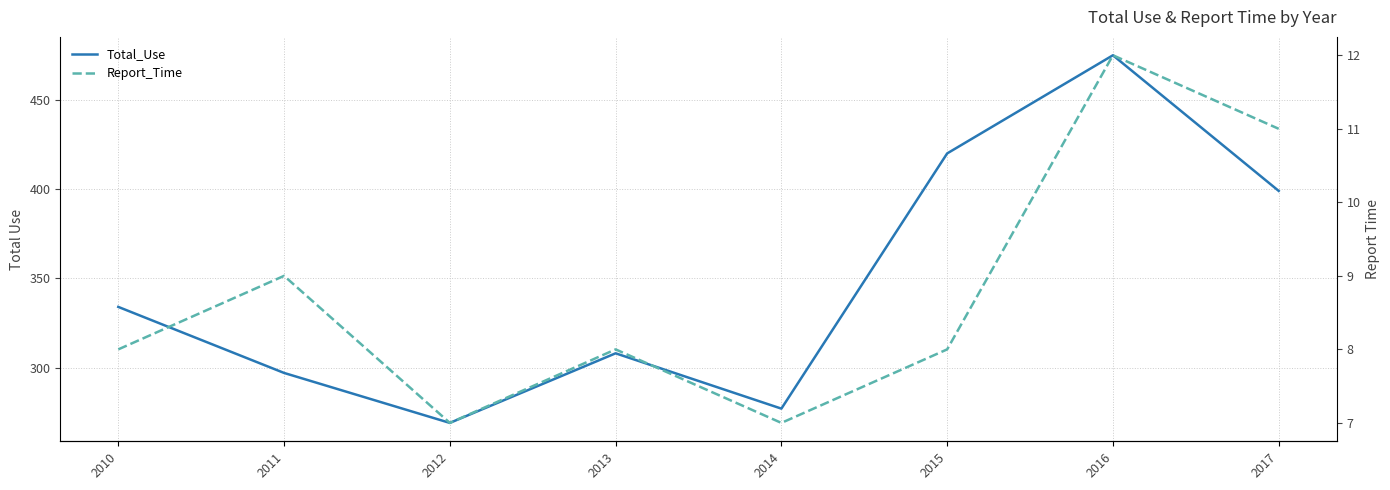

Reading left to right, list all the values displayed in this chart.

Total_Use: 2010=334	2011=297	2012=269	2013=308	2014=277	2015=420	2016=475	2017=399
Report_Time: 2010=8	2011=9	2012=7	2013=8	2014=7	2015=8	2016=12	2017=11